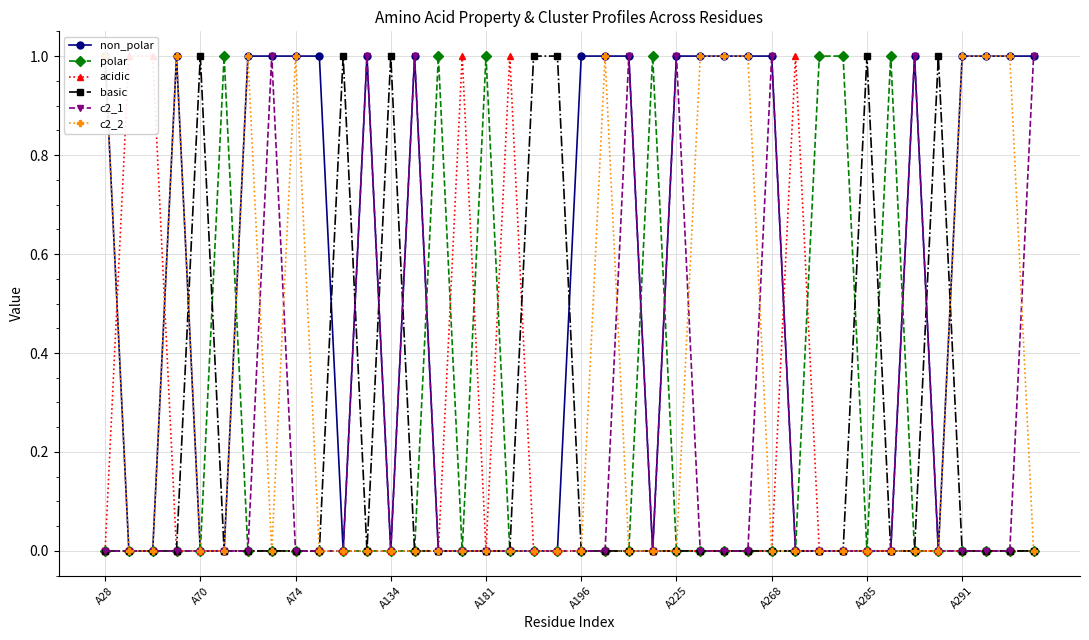

How many polar values are between 0 and 1?

40